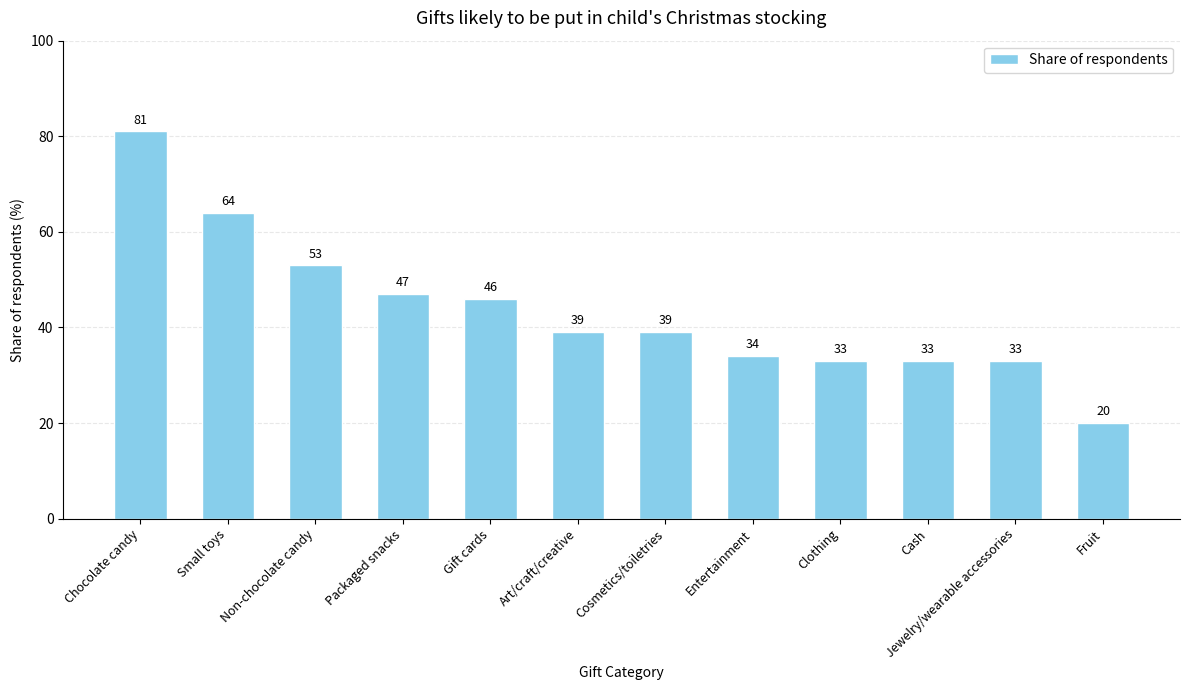

Approximately how many times larger is the value at Art/craft/creative compared to Chocolate candy?

0.5